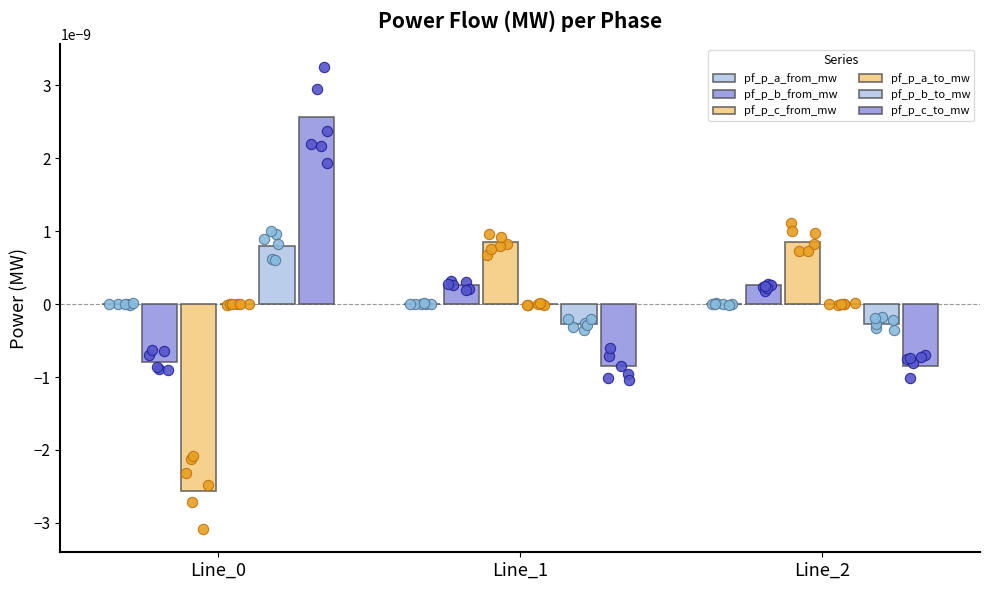

Which series has the largest total across all categories?

pf_p_c_to_mw